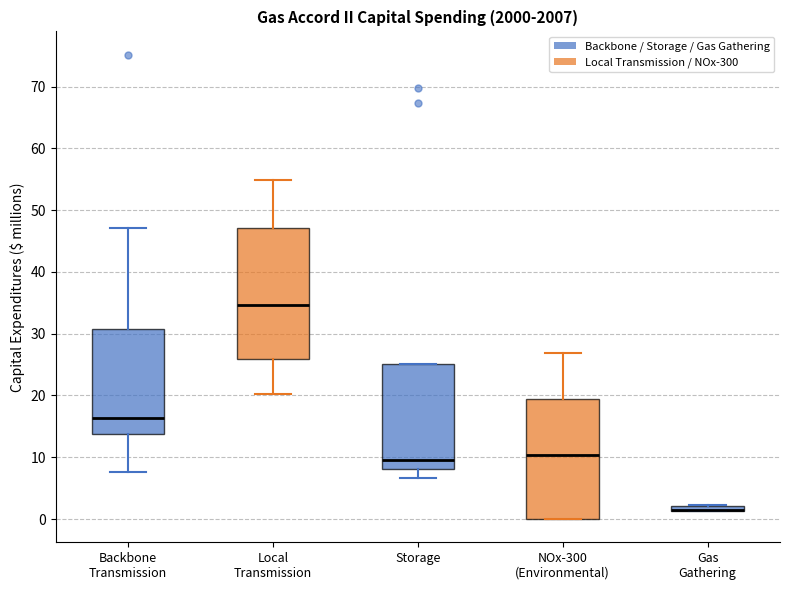

Comparing the boxes themselves (not the whiskers), which one is the tallest?

Local Transmission